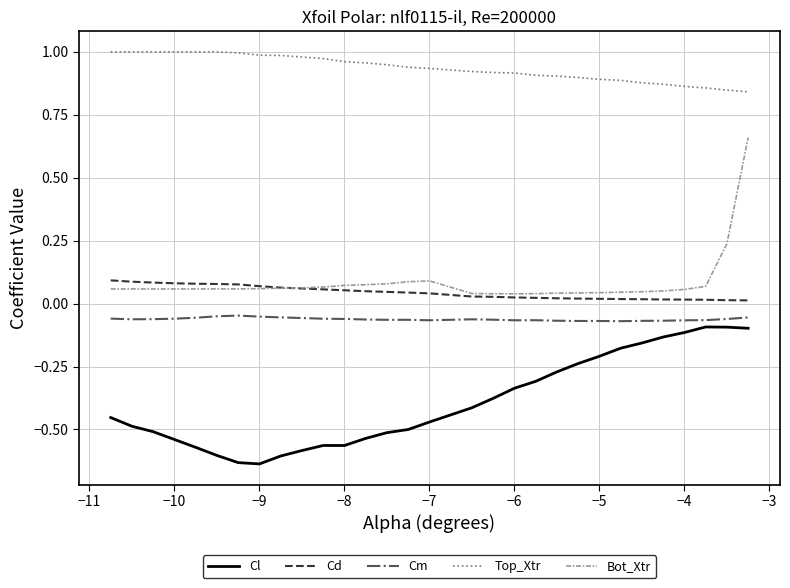

At how many categories does at least one series exceed 0?

30